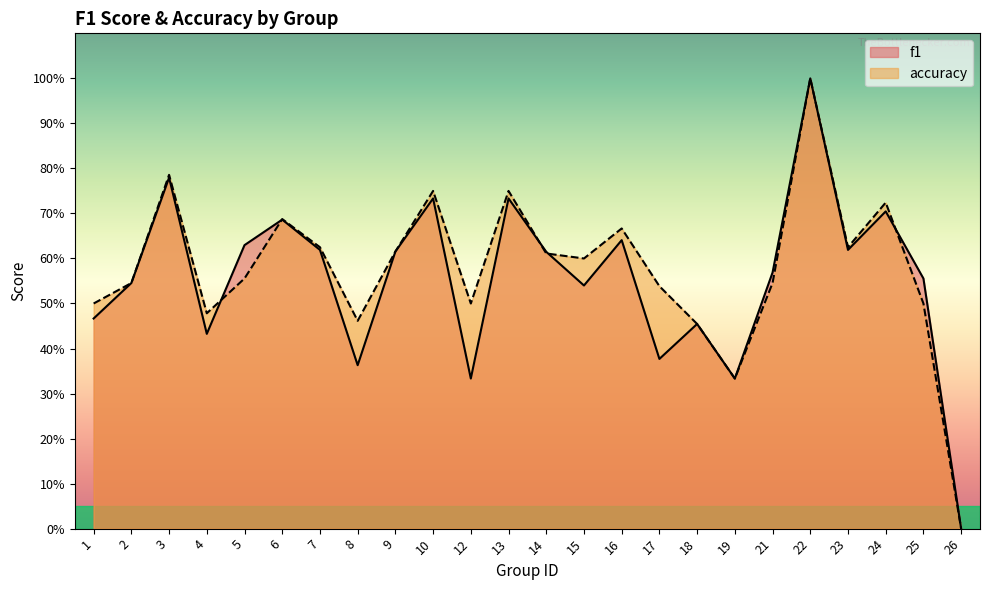

Rank the series by their average value, from highest to lowest.

accuracy, f1